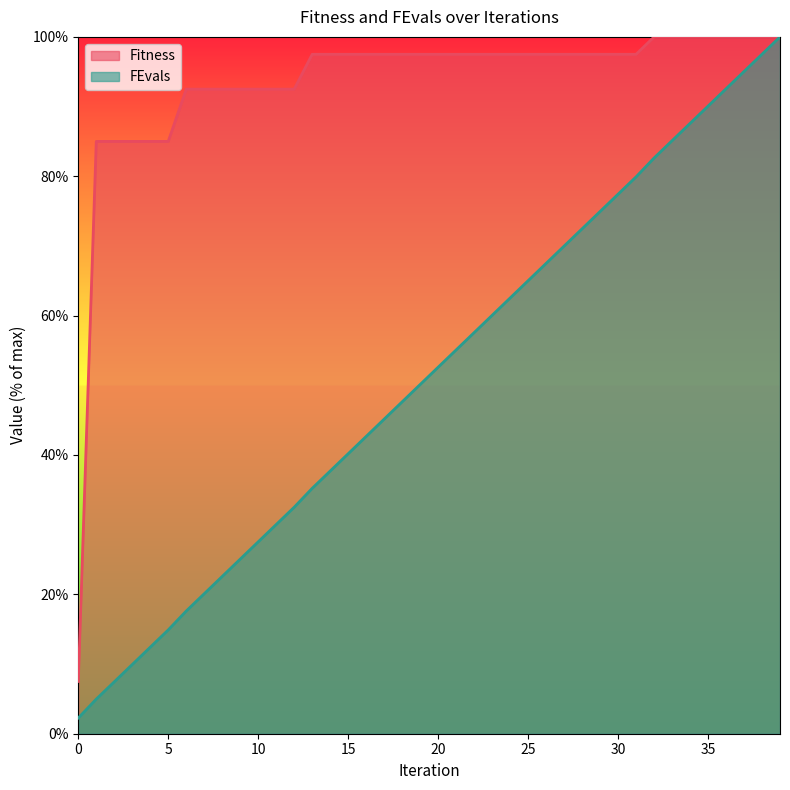

Reading right to left, extract all data points from this chart.

Fitness: 100.0	100.0	100.0	100.0	100.0	100.0	100.0	100.0	97.5	97.5	97.5	97.5	97.5	97.5	97.5	97.5	97.5	97.5	97.5	97.5	97.5	97.5	97.5	97.5	97.5	97.5	97.5	92.5	92.5	92.5	92.5	92.5	92.5	92.5	85.0	85.0	85.0	85.0	85.0	7.5
FEvals: 100.0	97.5	95.0	92.6	90.1	87.6	85.1	82.6	79.9	77.4	74.9	72.5	70.0	67.5	65.0	62.5	60.0	57.6	55.1	52.6	50.1	47.6	45.1	42.7	40.2	37.7	35.2	32.5	30.0	27.5	25.1	22.6	20.1	17.6	14.9	12.4	9.9	7.4	5.0	2.3